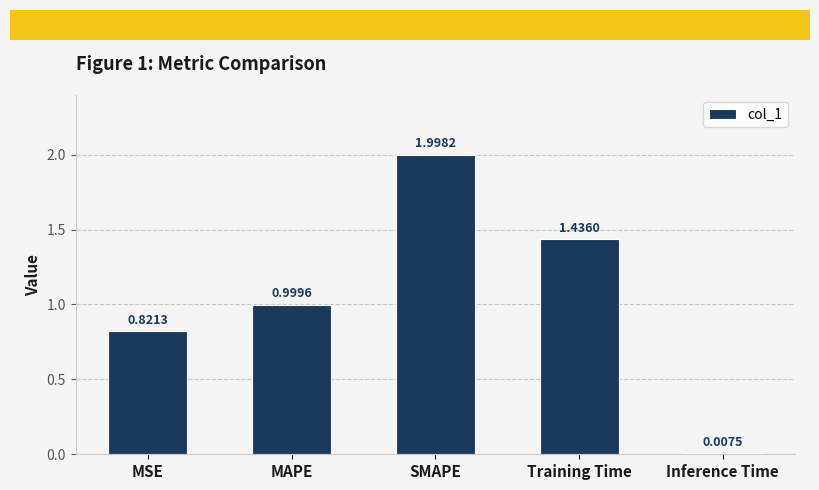

Which has a higher value, SMAPE or MAPE?

SMAPE